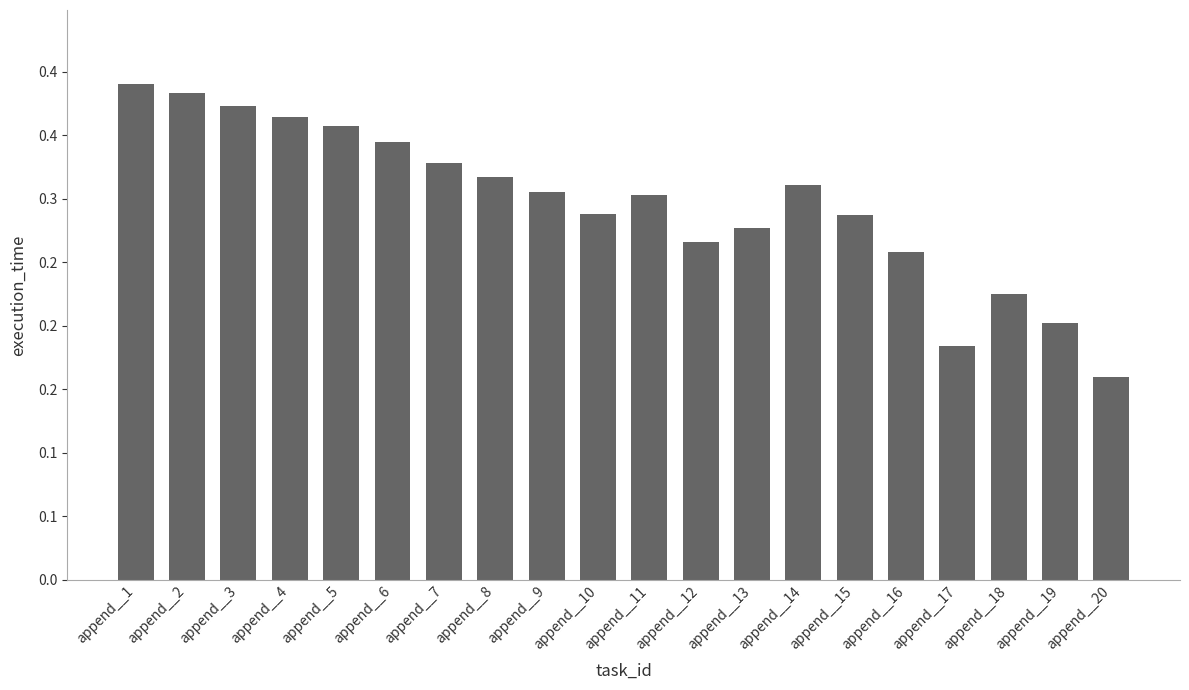

The chart shows a value of 0.6 at append__5. True or false?

False